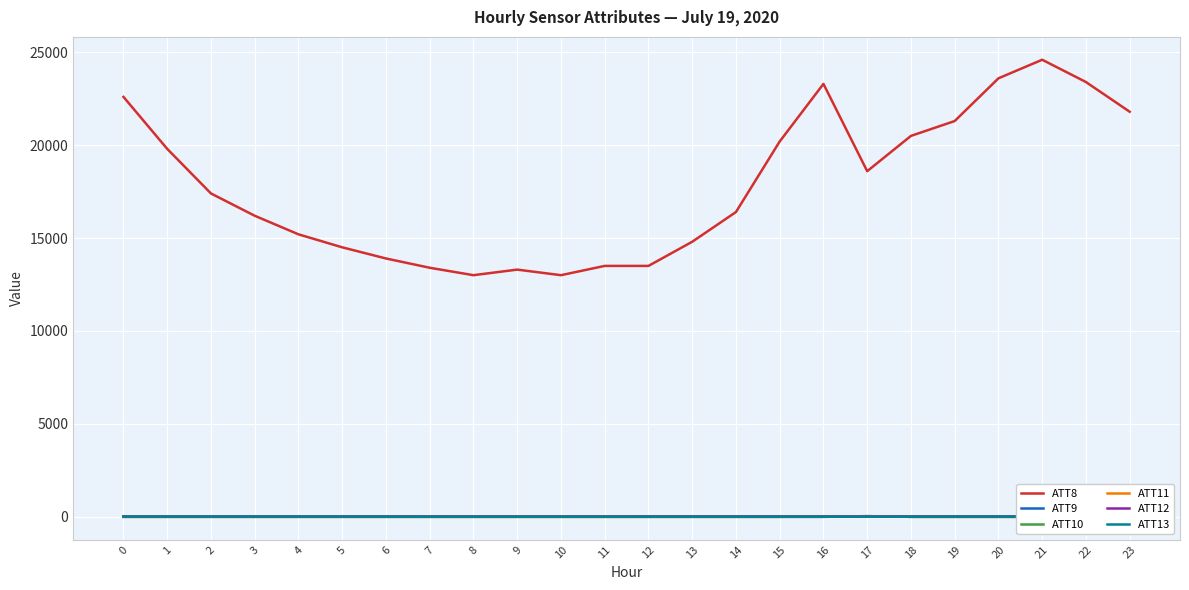

Reading right to left, what are all the values shown in this chart?

ATT8: 23=21800.0	22=23400.0	21=24600.0	20=23600.0	19=21300.0	18=20500.0	17=18600.0	16=23300.0	15=20200.0	14=16400.0	13=14800.0	12=13500.0	11=13500.0	10=13000.0	9=13300.0	8=13000.0	7=13400.0	6=13900.0	5=14500.0	4=15200.0	3=16200.0	2=17400.0	1=19800.0	0=22600.0
ATT9: 23=-10.0	22=-10.0	21=-10.0	20=-10.0	19=-10.0	18=-10.0	17=25.1	16=-10.0	15=-10.0	14=-10.0	13=-10.0	12=-10.0	11=-10.0	10=-10.0	9=-10.0	8=-10.0	7=-10.0	6=-10.0	5=-10.0	4=-10.0	3=-10.0	2=-10.0	1=-10.0	0=-10.0
ATT10: 23=-10.0	22=-10.0	21=-10.0	20=-10.0	19=-10.0	18=-10.0	17=26.2	16=-10.0	15=-10.0	14=-10.0	13=-10.0	12=-10.0	11=-10.0	10=-10.0	9=-10.0	8=-10.0	7=-10.0	6=-10.0	5=-10.0	4=-10.0	3=-10.0	2=-10.0	1=-10.0	0=-10.0
ATT11: 23=-10.0	22=-10.0	21=-10.0	20=-10.0	19=-10.0	18=-10.0	17=20.6	16=6.2	15=-10.0	14=-10.0	13=-10.0	12=-10.0	11=-10.0	10=-10.0	9=-10.0	8=-10.0	7=-10.0	6=-10.0	5=-10.0	4=-10.0	3=-10.0	2=-10.0	1=-10.0	0=-10.0
ATT12: 23=5.9	22=6.1	21=6.3	20=7.2	19=6.2	18=3.8	17=5.7	16=4.8	15=4.6	14=4.9	13=4.3	12=3.9	11=2.3	10=2.2	9=2.1	8=3.0	7=2.7	6=3.3	5=3.5	4=3.2	3=3.3	2=3.7	1=4.7	0=5.2
ATT13: 23=3.1	22=-0.3	21=-0.3	20=-1.0	19=-1.8	18=-4.4	17=-5.0	16=-4.1	15=-3.5	14=-4.3	13=-4.0	12=-3.2	11=-3.2	10=-3.2	9=-5.7	8=-4.7	7=-3.4	6=-2.2	5=-1.5	4=-1.0	3=-1.5	2=-0.6	1=-0.0	0=0.8